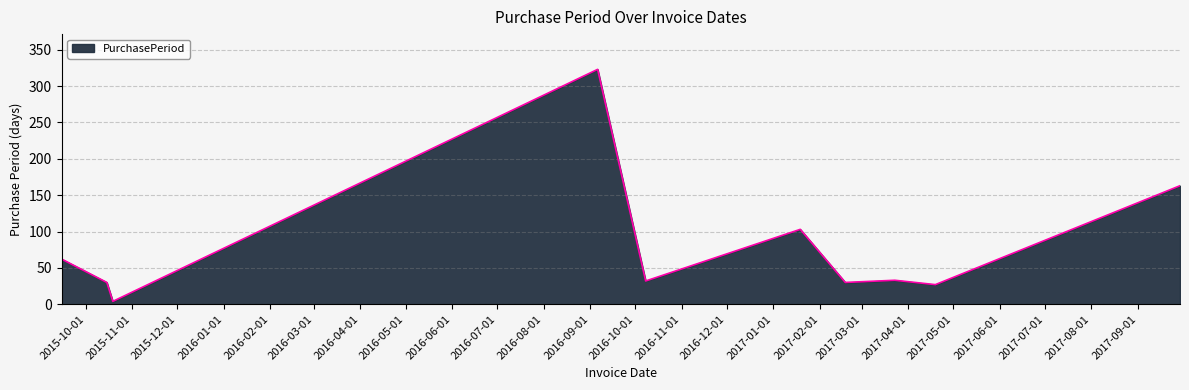

What is the difference between the maximum and minimum values?

319